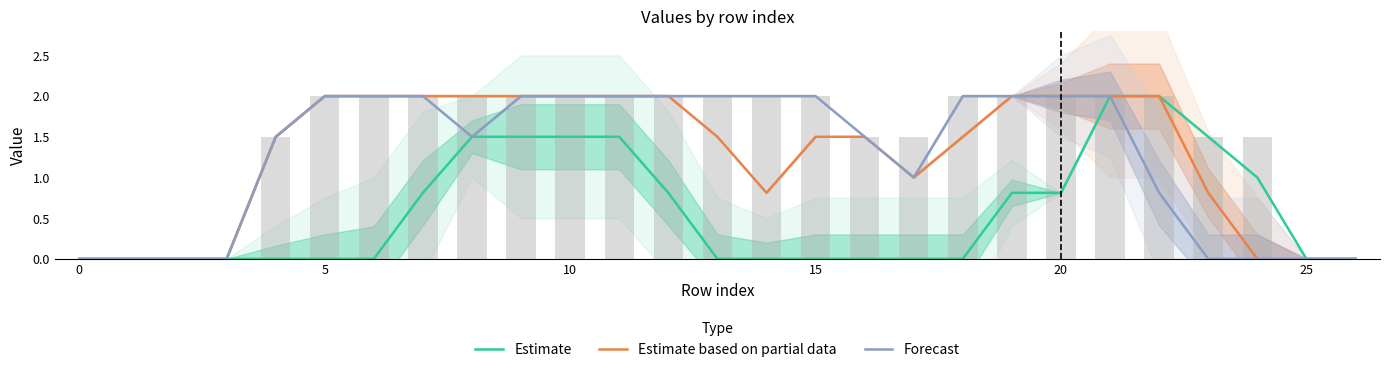

What is the highest value of the Estimate series?

2.0